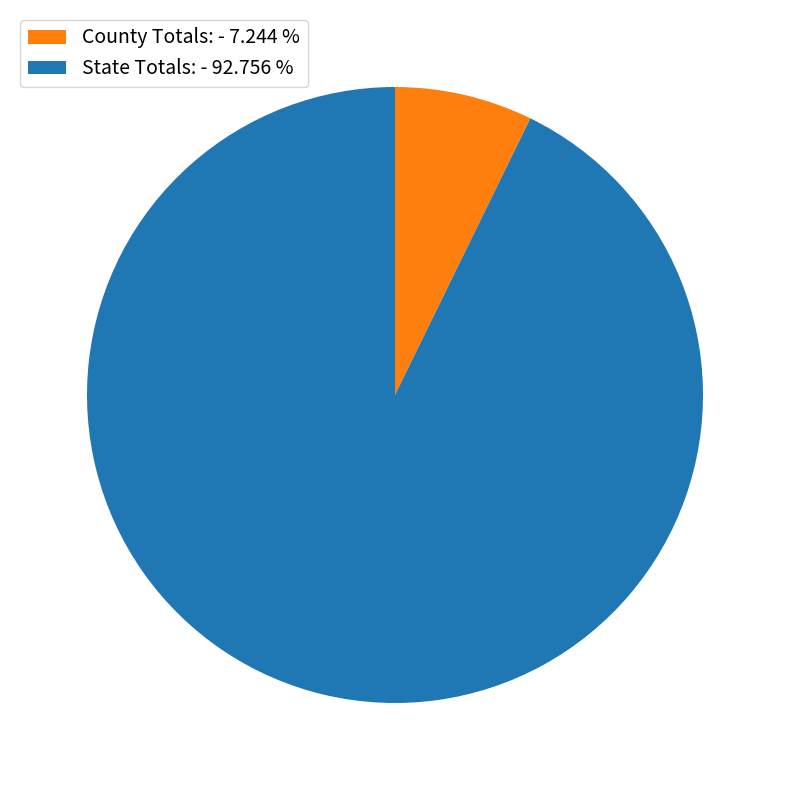

Is the sum of State Totals: and County Totals: greater than half?

Yes